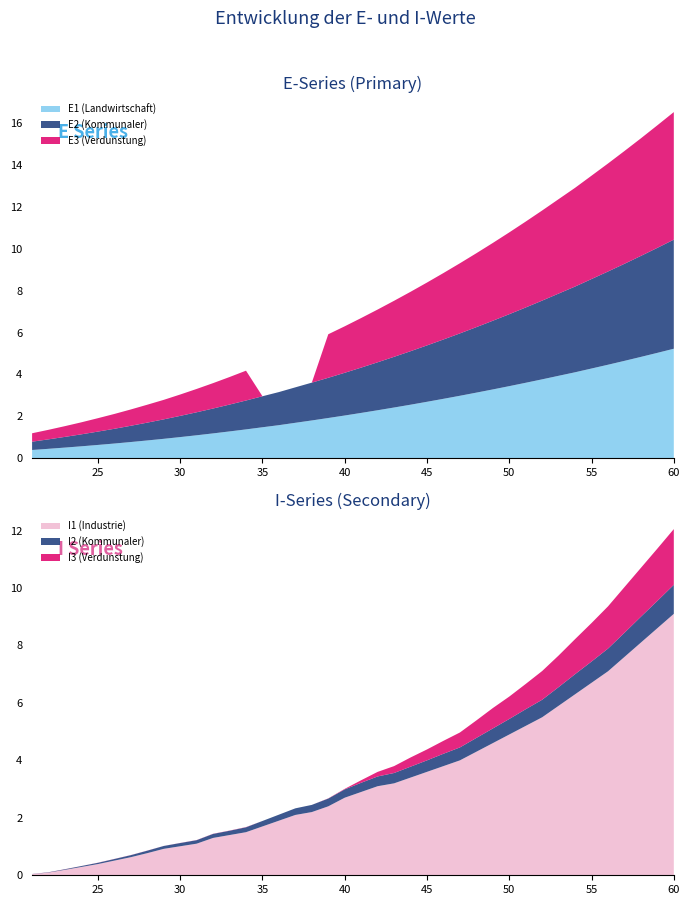

Reading right to left, list all the values displayed in this chart.

E1: 60=5.2	59=5.0	58=4.8	57=4.7	56=4.5	55=4.3	54=4.1	53=3.9	52=3.8	51=3.6	50=3.4	49=3.3	48=3.1	47=3.0	46=2.8	45=2.7	44=2.6	43=2.4	42=2.3	41=2.2	40=2.0	39=1.9	38=1.8	37=1.7	36=1.6	35=1.5	34=1.4	33=1.3	32=1.2	31=1.1	30=1.0	29=0.9	28=0.9	27=0.8	26=0.7	25=0.6	24=0.6	23=0.5	22=0.5	21=0.4
I1: 60=9.1	59=8.6	58=8.1	57=7.6	56=7.1	55=6.7	54=6.3	53=5.9	52=5.5	51=5.2	50=4.9	49=4.6	48=4.3	47=4.0	46=3.8	45=3.6	44=3.4	43=3.2	42=3.1	41=2.9	40=2.7	39=2.4	38=2.2	37=2.1	36=1.9	35=1.7	34=1.5	33=1.4	32=1.3	31=1.1	30=1.0	29=0.9	28=0.8	27=0.6	26=0.5	25=0.4	24=0.3	23=0.2	22=0.1	21=0.0
E2: 60=5.2	59=5.0	58=4.8	57=4.6	56=4.5	55=4.3	54=4.1	53=3.9	52=3.8	51=3.6	50=3.4	49=3.3	48=3.1	47=3.0	46=2.8	45=2.7	44=2.6	43=2.4	42=2.3	41=2.2	40=2.0	39=1.9	38=1.8	37=1.7	36=1.6	35=1.5	34=1.4	33=1.3	32=1.2	31=1.1	30=1.0	29=0.9	28=0.9	27=0.8	26=0.7	25=0.6	24=0.6	23=0.5	22=0.5	21=0.4
I2: 60=1.0	59=0.9	58=0.9	57=0.8	56=0.8	55=0.7	54=0.7	53=0.7	52=0.6	51=0.6	50=0.5	49=0.5	48=0.5	47=0.5	46=0.4	45=0.4	44=0.4	43=0.4	42=0.3	41=0.3	40=0.3	39=0.3	38=0.2	37=0.2	36=0.2	35=0.2	34=0.2	33=0.1	32=0.1	31=0.1	30=0.1	29=0.1	28=0.1	27=0.1	26=0.1	25=0.0	24=0.0	23=0.0	22=0.0	21=0.0
E3: 60=6.1	59=5.9	58=5.6	57=5.4	56=5.2	55=4.9	54=4.7	53=4.5	52=4.3	51=4.1	50=3.9	49=3.7	48=3.5	47=3.3	46=3.2	45=3.0	44=2.8	43=2.7	42=2.5	41=2.4	40=2.2	39=2.1	38=0.0	37=0.0	36=0.0	35=0.0	34=1.4	33=1.3	32=1.2	31=1.1	30=1.0	29=0.9	28=0.9	27=0.8	26=0.7	25=0.6	24=0.6	23=0.5	22=0.5	21=0.4
I3: 60=1.9	59=1.8	58=1.7	57=1.6	56=1.5	55=1.3	54=1.2	53=1.1	52=1.0	51=0.9	50=0.8	49=0.7	48=0.6	47=0.5	46=0.5	45=0.4	44=0.3	43=0.2	42=0.2	41=0.1	40=0.0	39=0.0	38=0.0	37=0.0	36=0.0	35=0.0	34=0.0	33=0.0	32=0.0	31=0.0	30=0.0	29=0.0	28=0.0	27=0.0	26=0.0	25=0.0	24=0.0	23=0.0	22=0.0	21=0.0